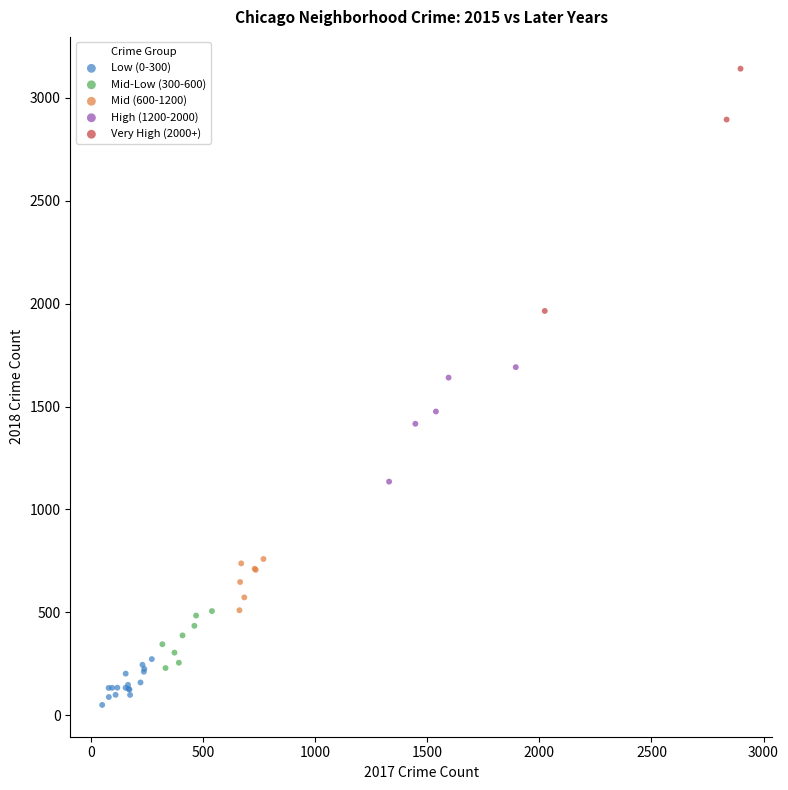

Which series reaches the minimum Y coordinate?

Low (0-300)